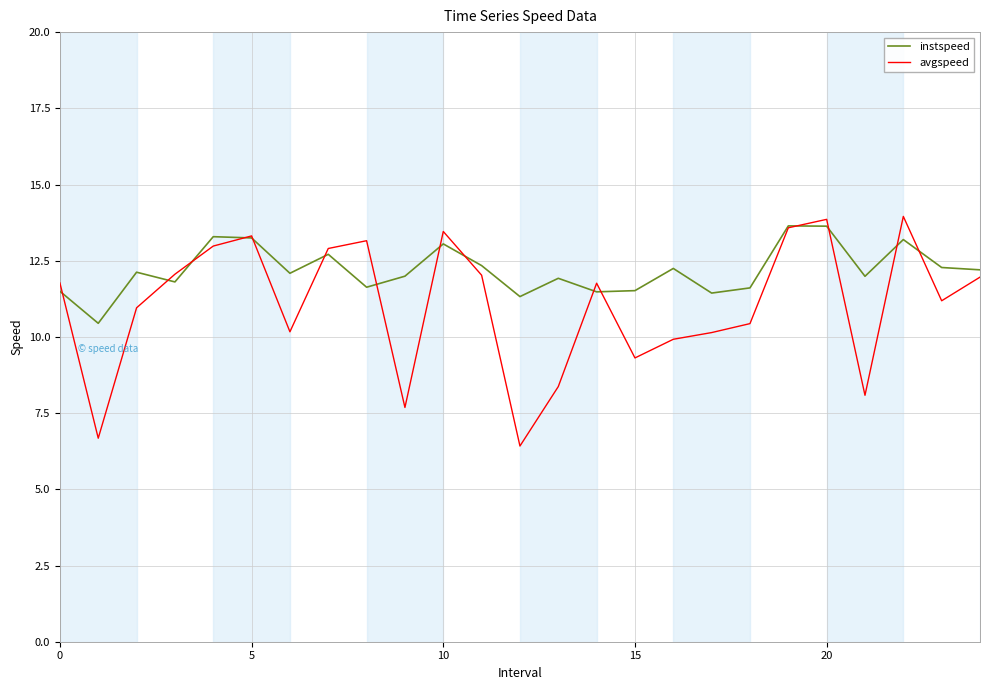

How many distinct data groups are displayed?

2